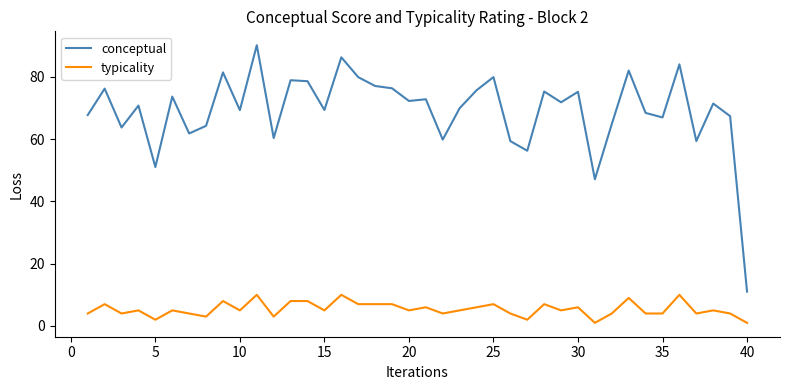

True or false: conceptual and typicality cross at least once.

False